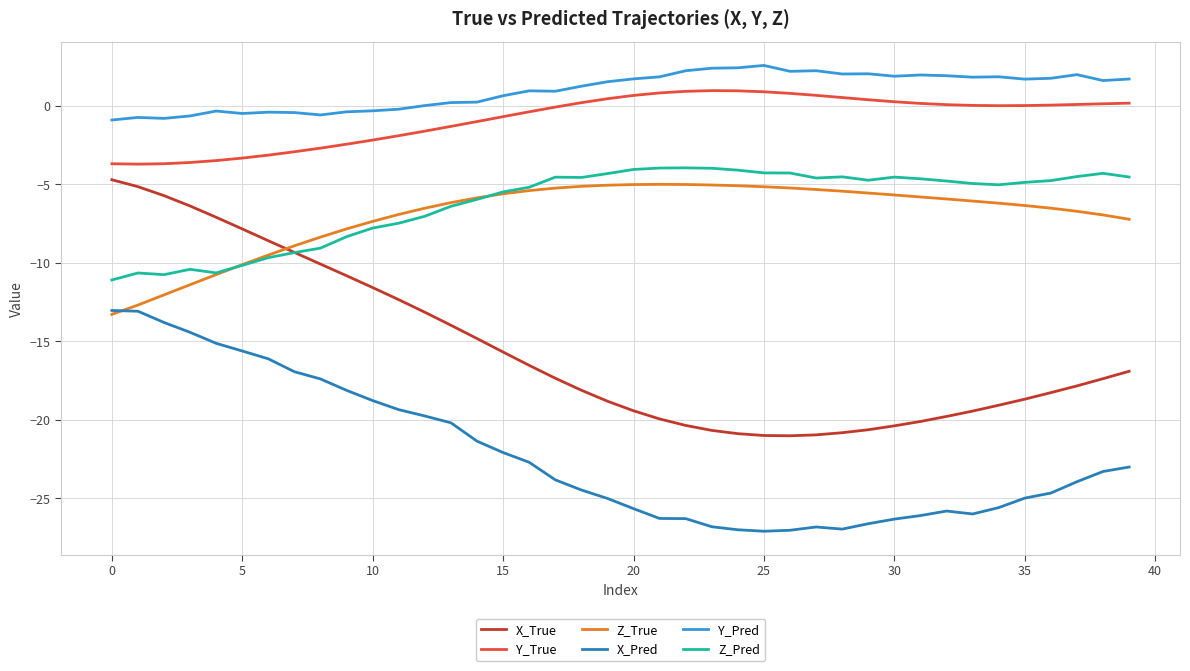

Which series has the largest range (max minus min)?

X_True